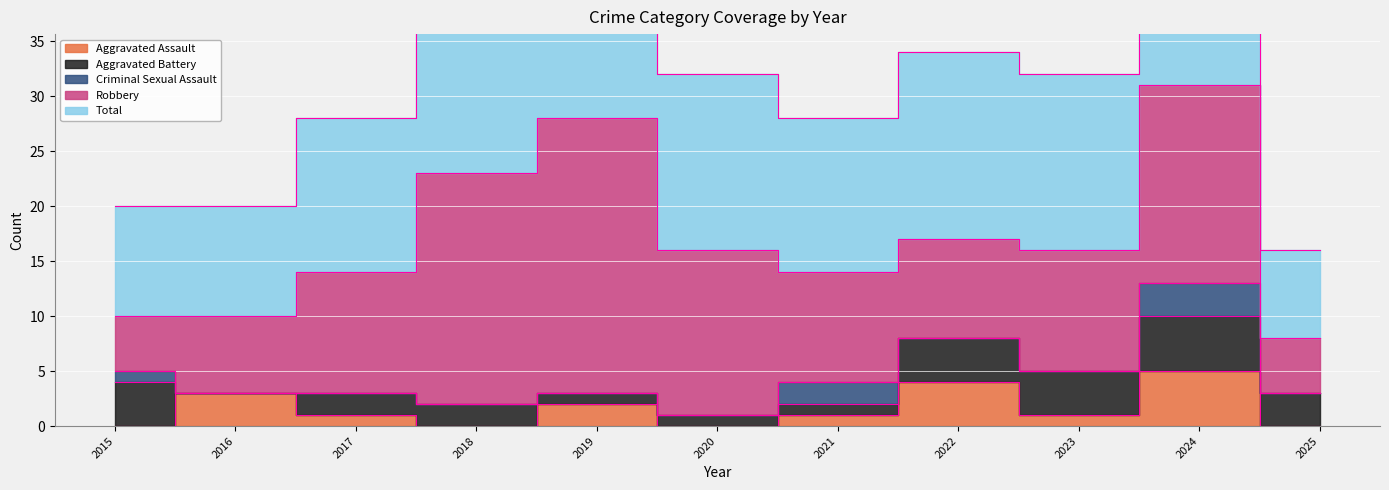

At which category is the sum across all series the highest?

2024